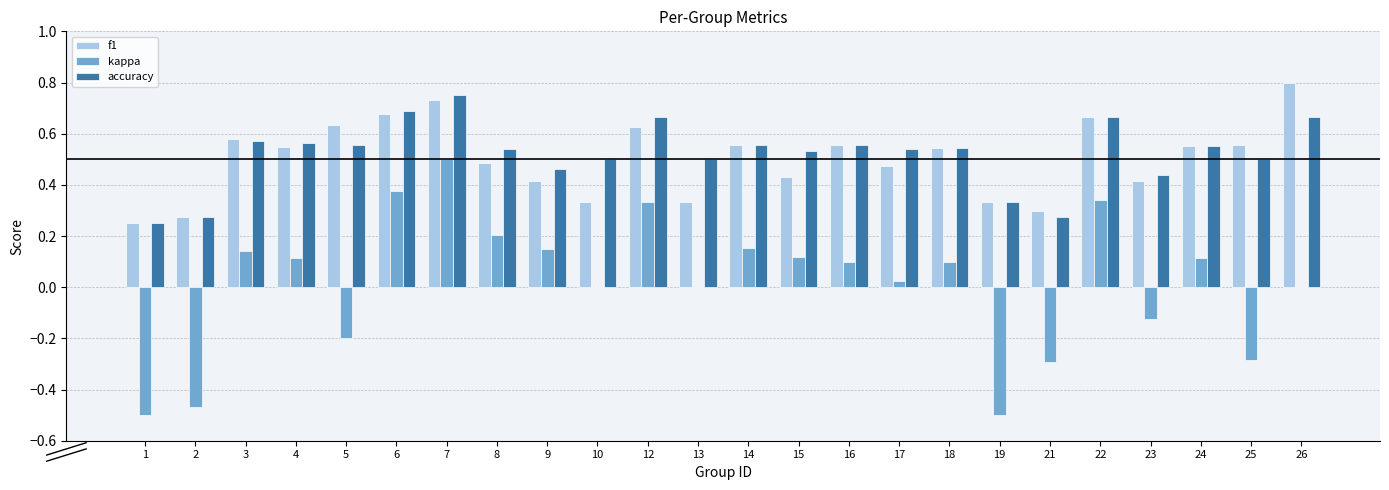

What is the total value across all series at 8?

1.2